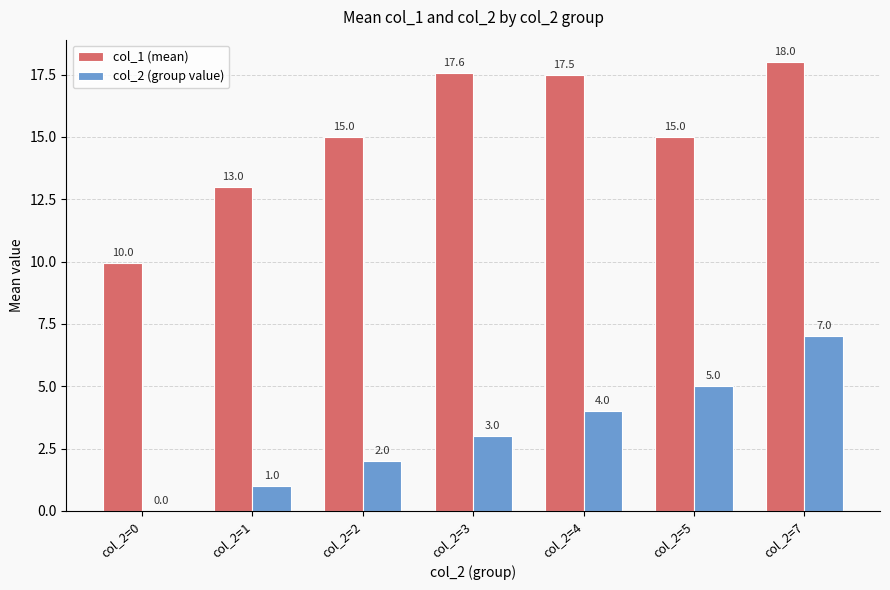

What is the difference between the col_1 (mean) values at col_2=7 and col_2=5?

3.0